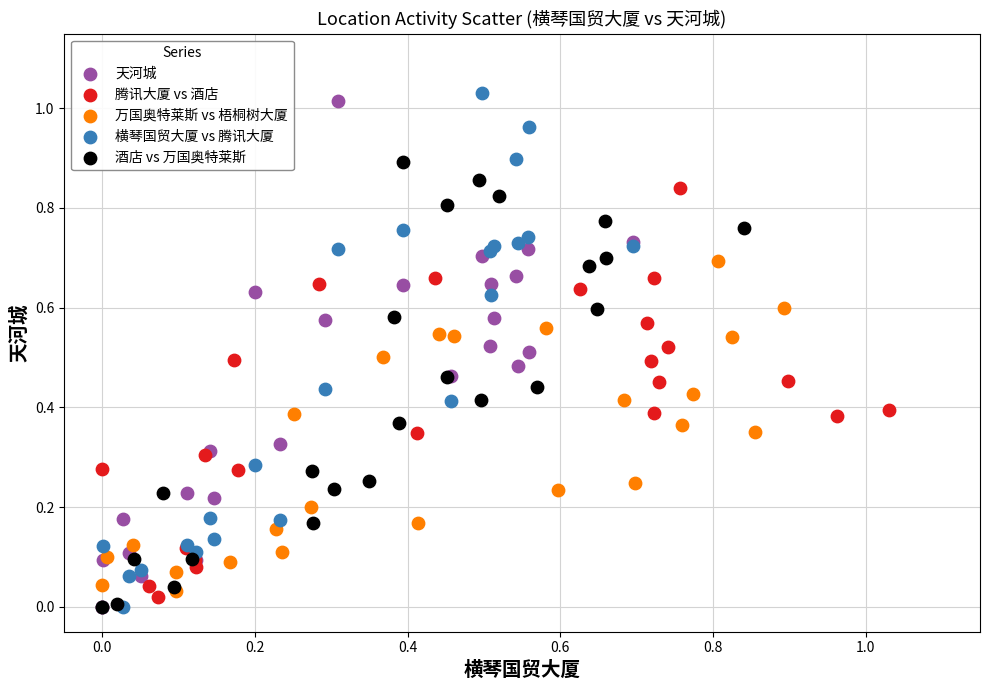

What are all the series names shown in the legend?

天河城, 腾讯大厦 vs 酒店, 万国奥特莱斯 vs 梧桐树大厦, 横琴国贸大厦 vs 腾讯大厦, 酒店 vs 万国奥特莱斯